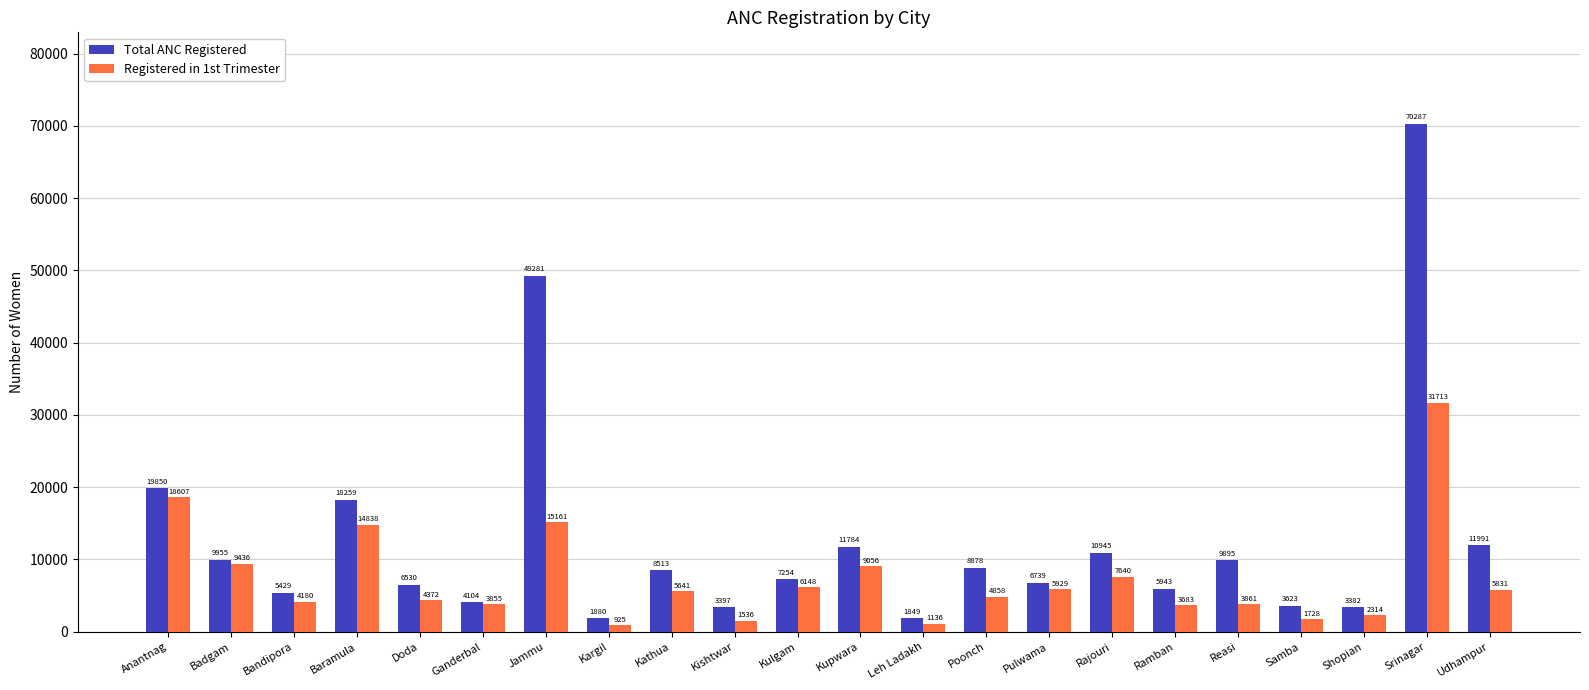

What is the sum of the Total ANC Registered values at Srinagar and Kulgam?

77541